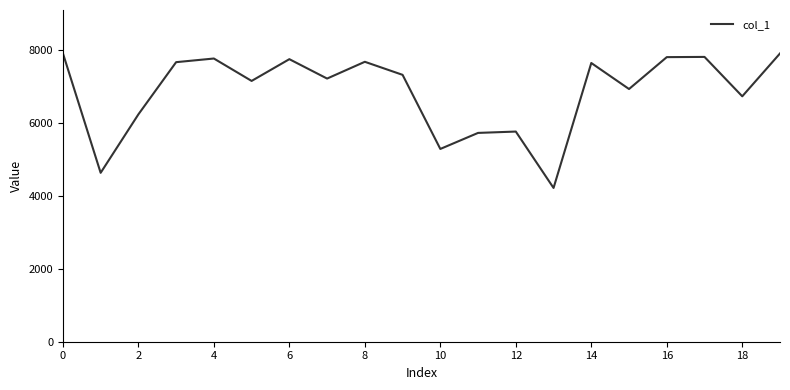

True or false: the data has more than 2 interior local peaks.

True